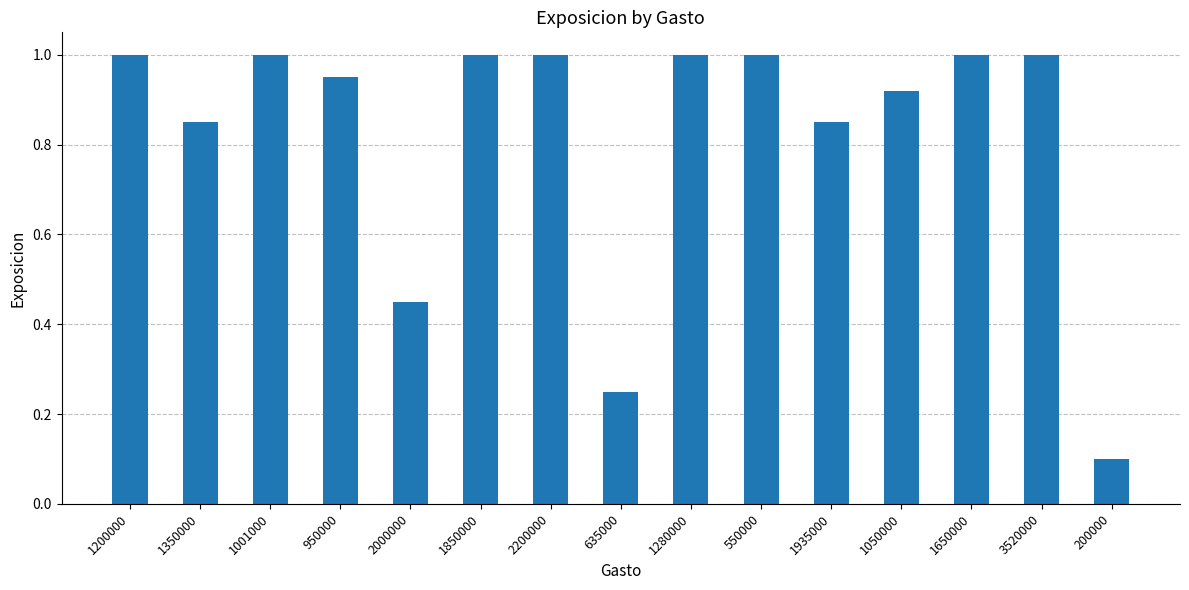

What is the greatest value displayed?

1.0